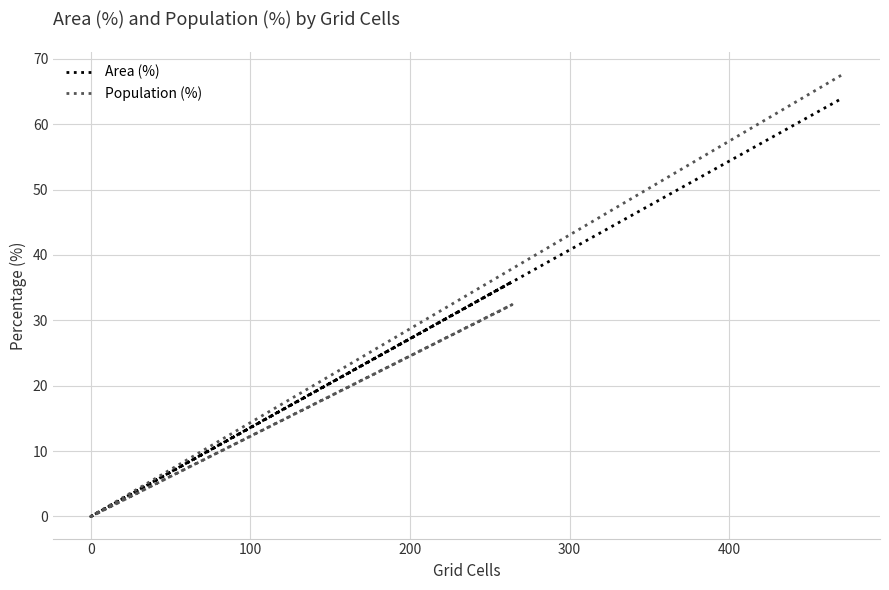

What is the label of the 4th point from the left?

200